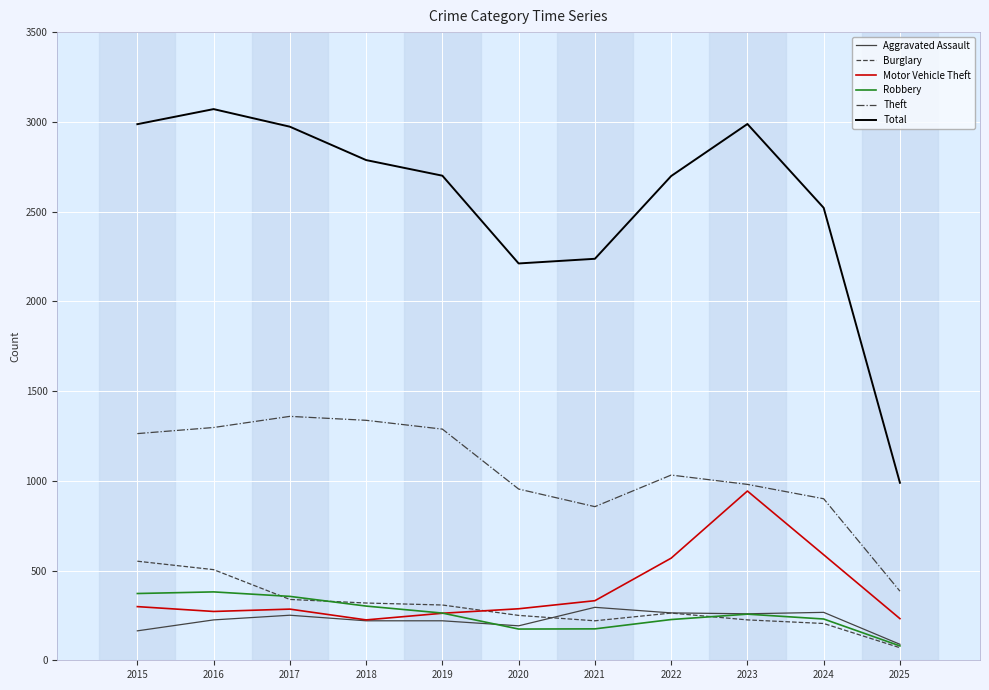

True or false: Total has a value of 1718 at 2025.

False